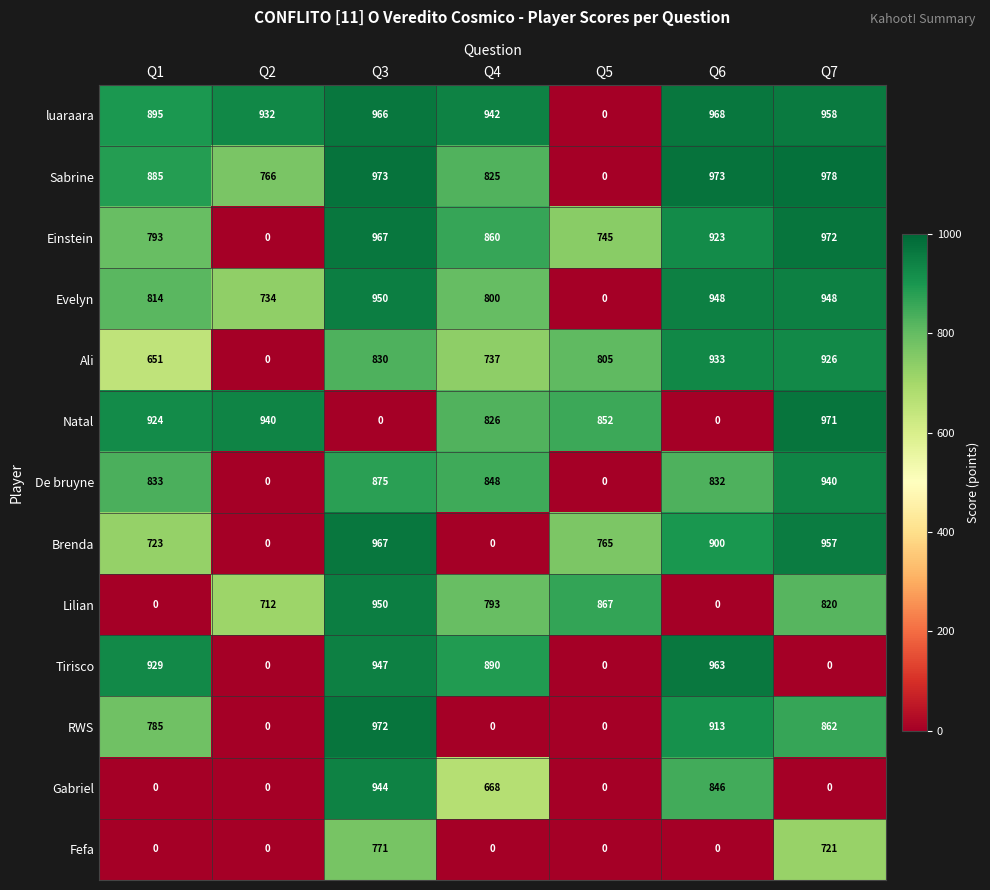

Which series has the largest range (max minus min)?

Sabrine